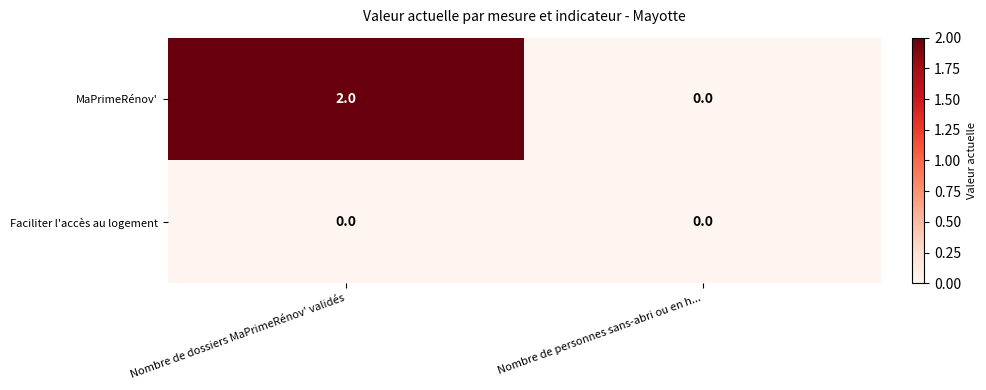

What is the spread (max minus min) of values at Nombre de dossiers MaPrimeRénov' validés?

2